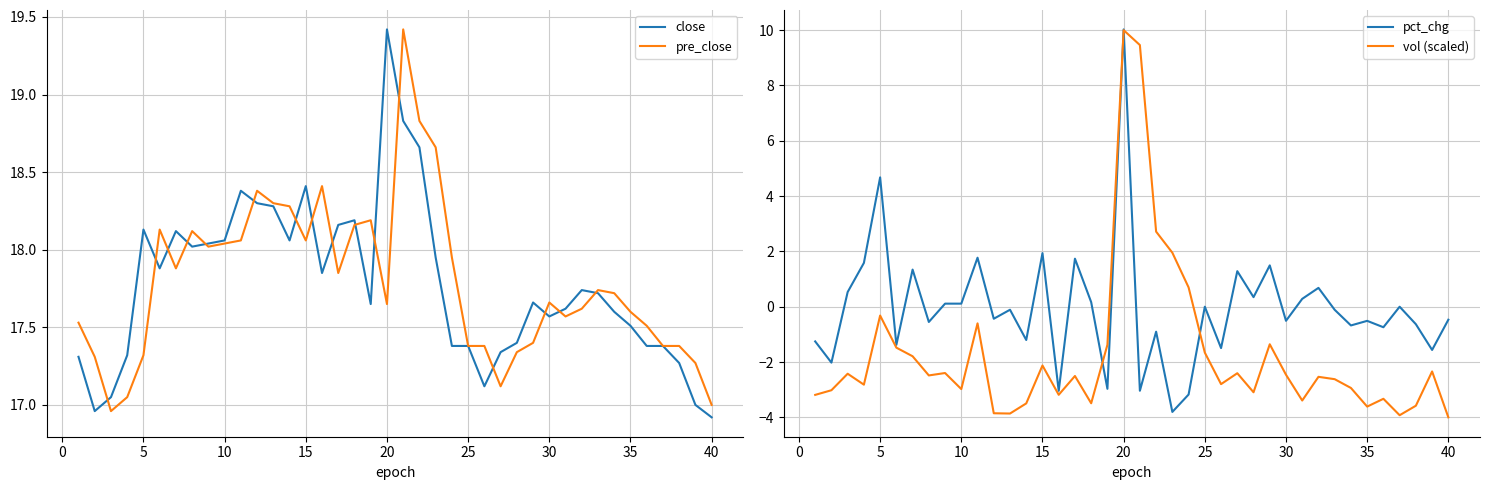

The value of close at 35 is 32.1. True or false?

False